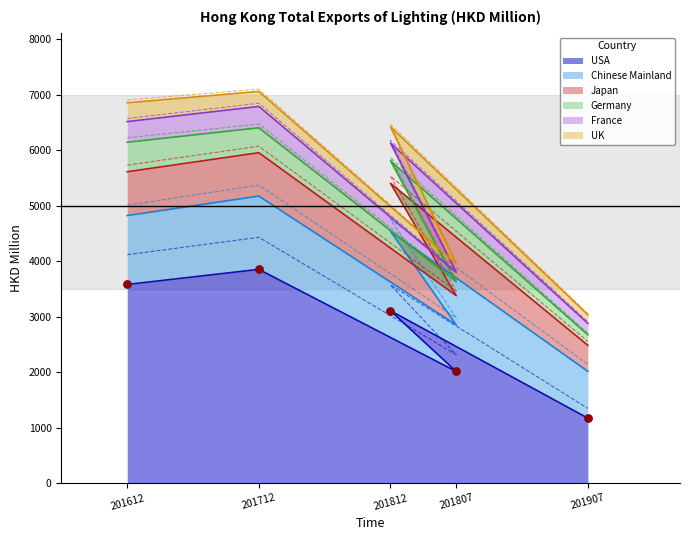

Which series contains the lowest Y value?

UK